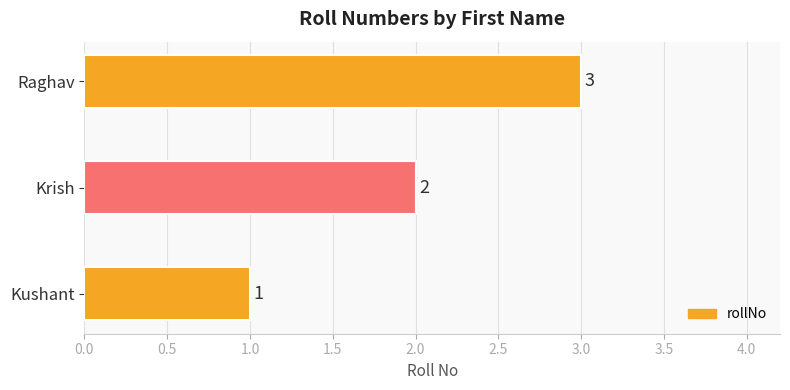

Approximately how many times larger is the value at Raghav compared to Kushant?

3.0